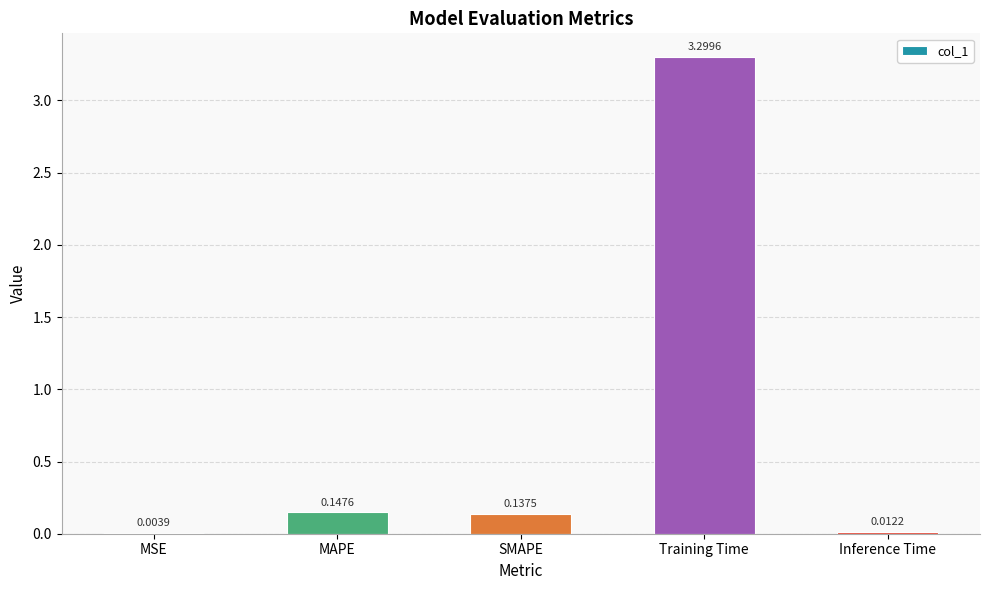

What is the sum of the values at Inference Time and MAPE?

0.2